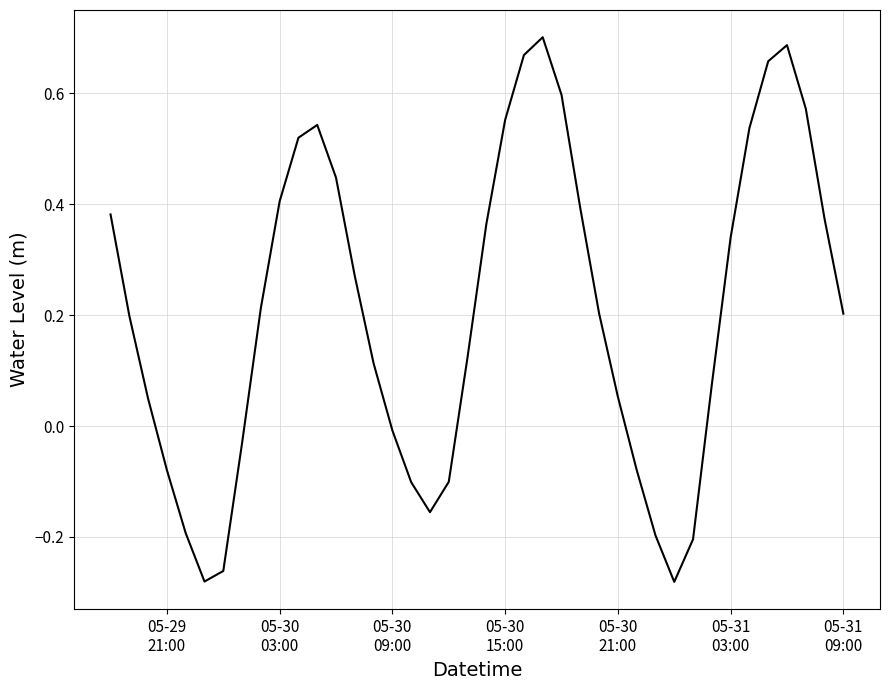

What is the difference between the maximum and minimum values?

1.0